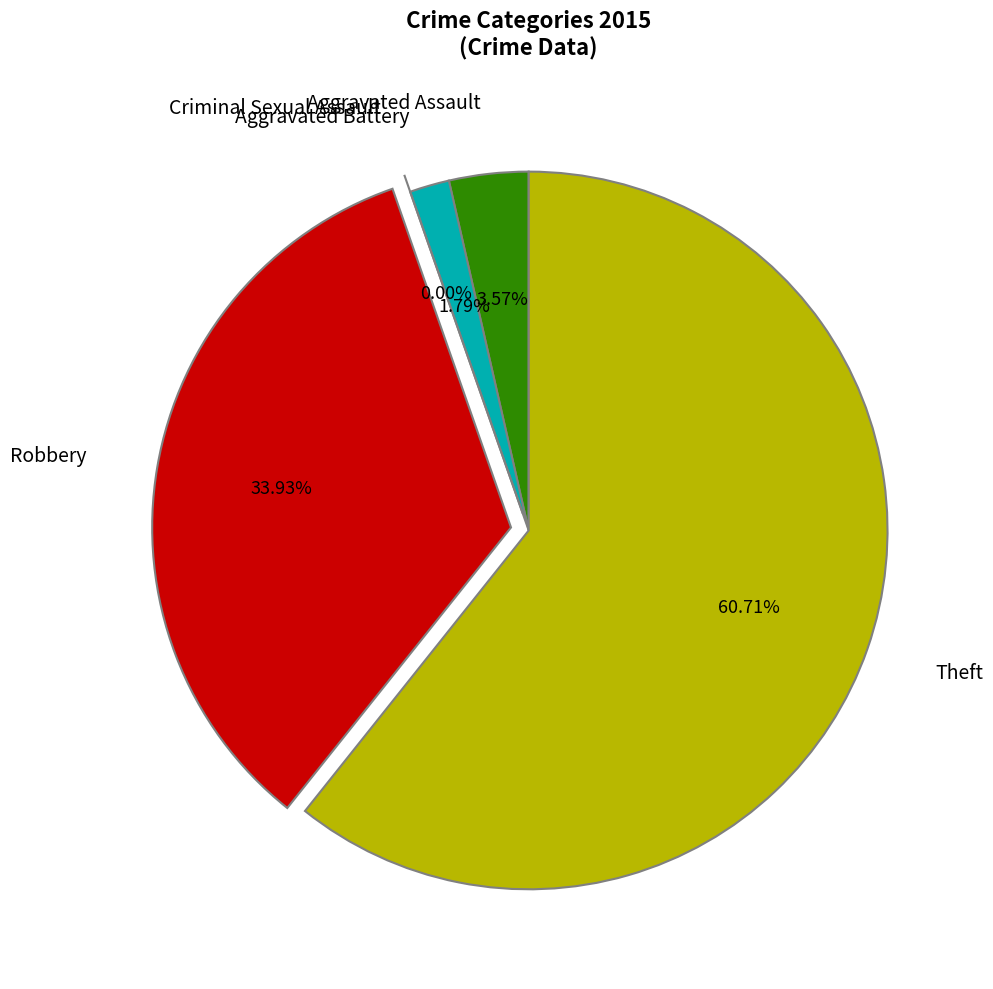

Which slice represents more than half of the pie?

Theft